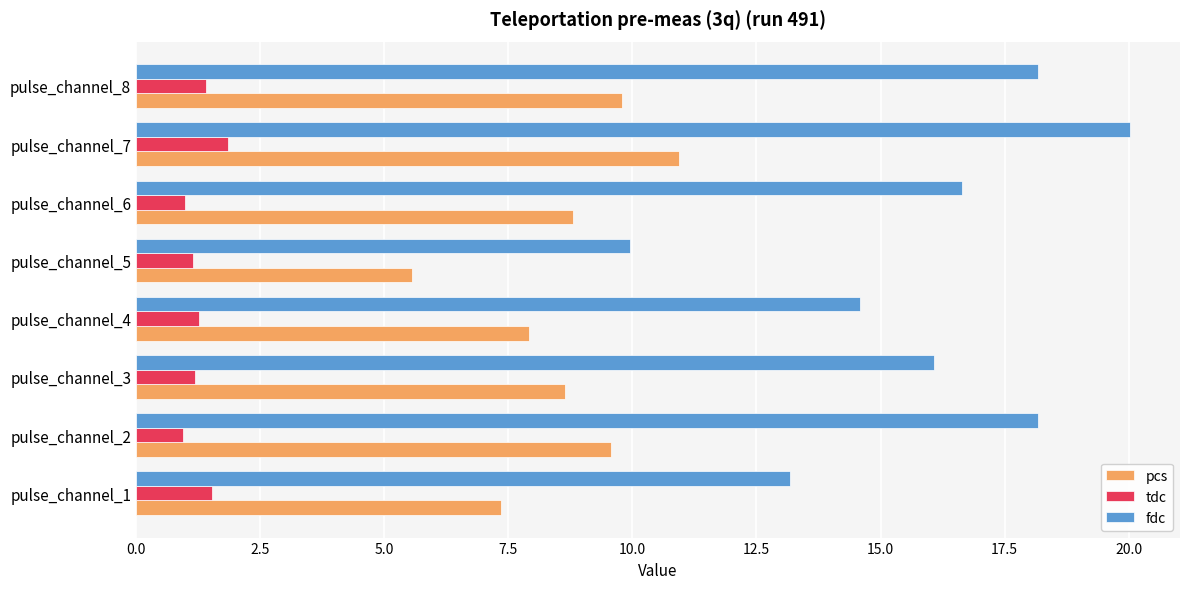

Rank the series by their maximum value, from highest to lowest.

fdc, pcs, tdc